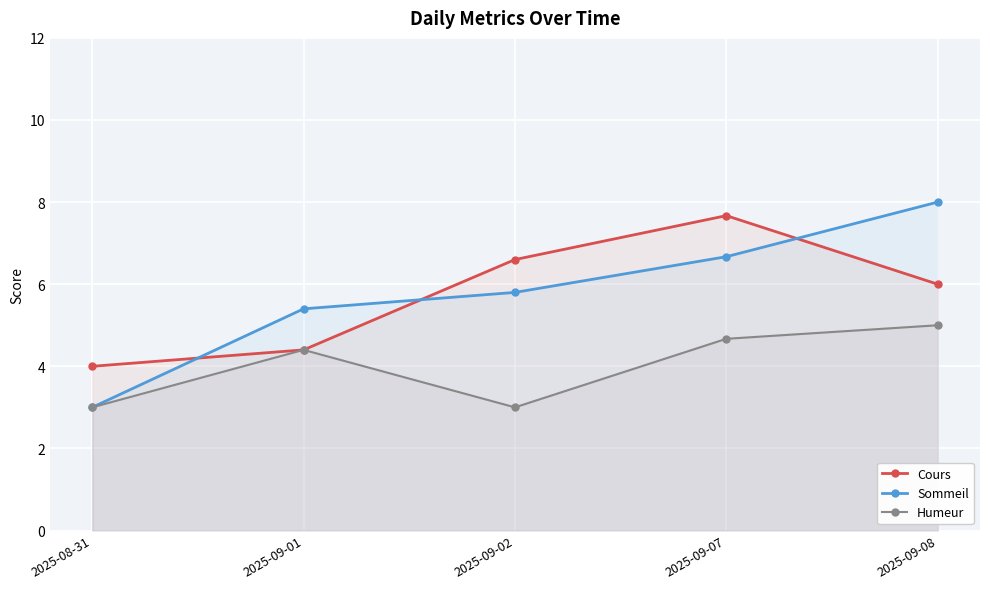

List the series in order of their peak value, highest first.

Sommeil, Cours, Humeur